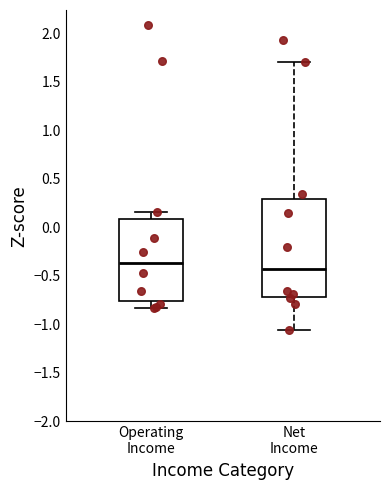

Which box is the tallest, from its lower edge to its upper edge?

Net Income